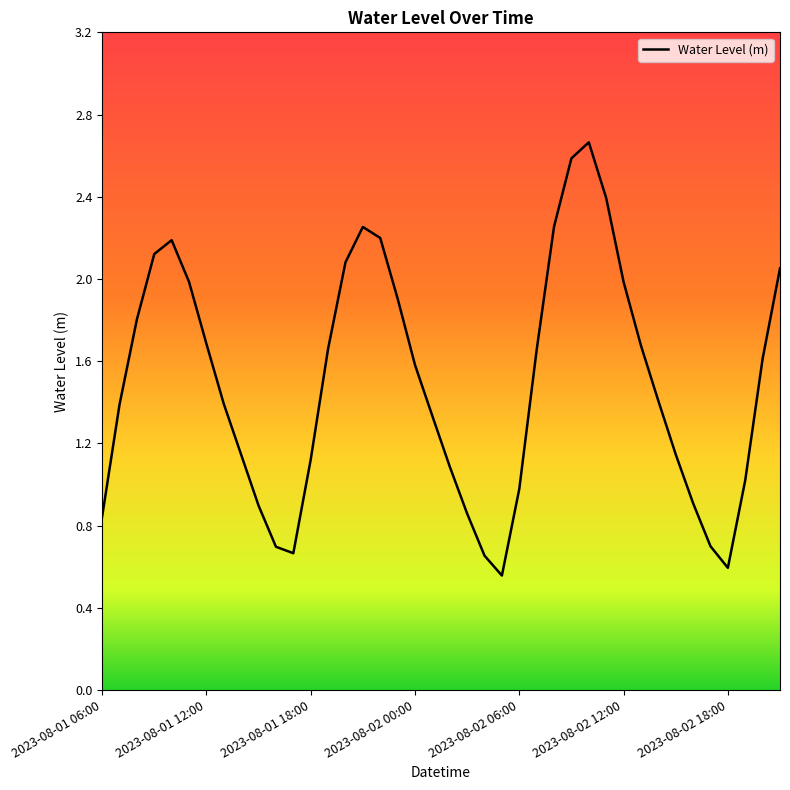

How many points are higher than both their immediate neighbors (excluding endpoints)?

3